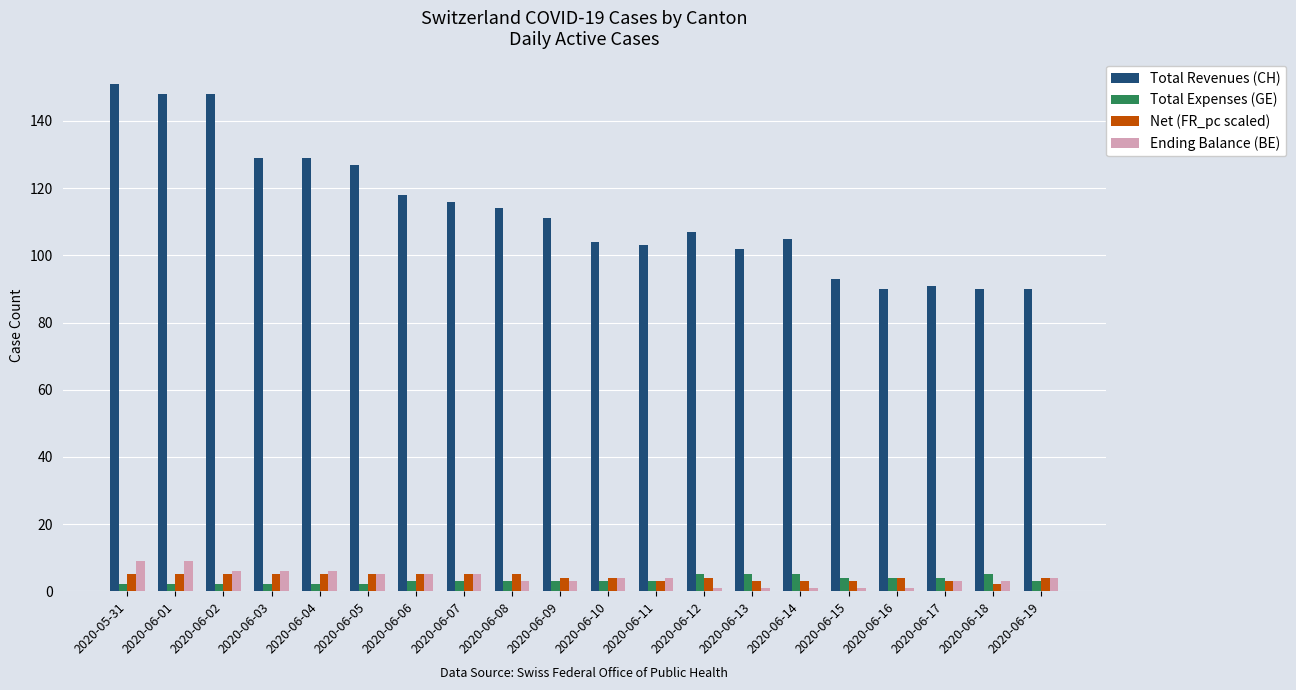

What is the minimum value for Ending Balance (BE)?

1